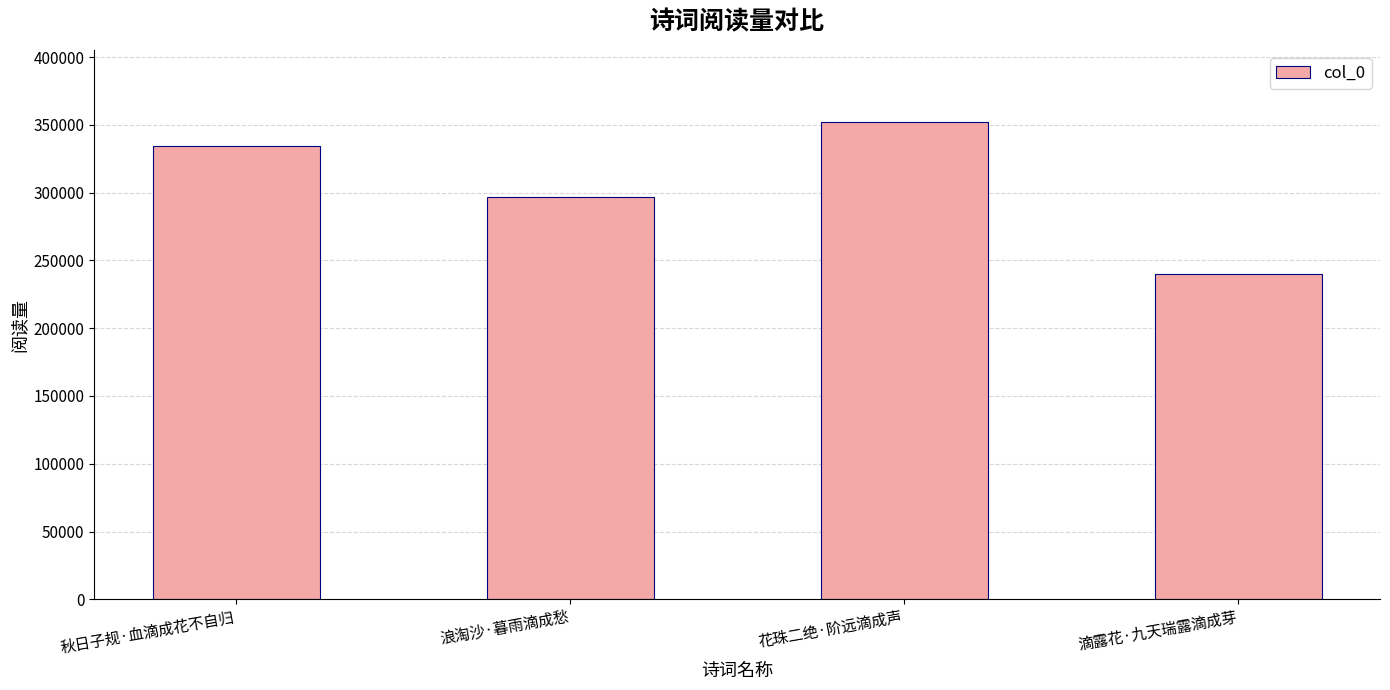

Reading right to left, extract all data points from this chart.

239620	352339	296464	334754